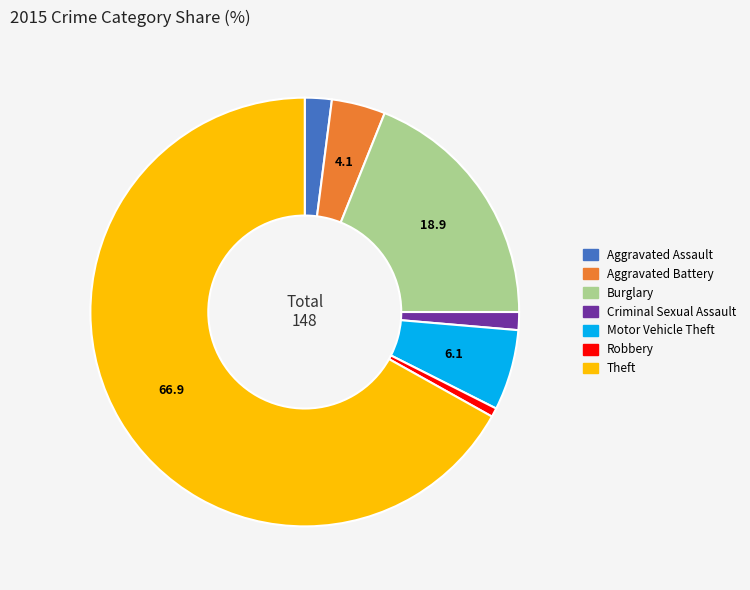

Is the sum of Aggravated Assault and Aggravated Battery greater than half?

No